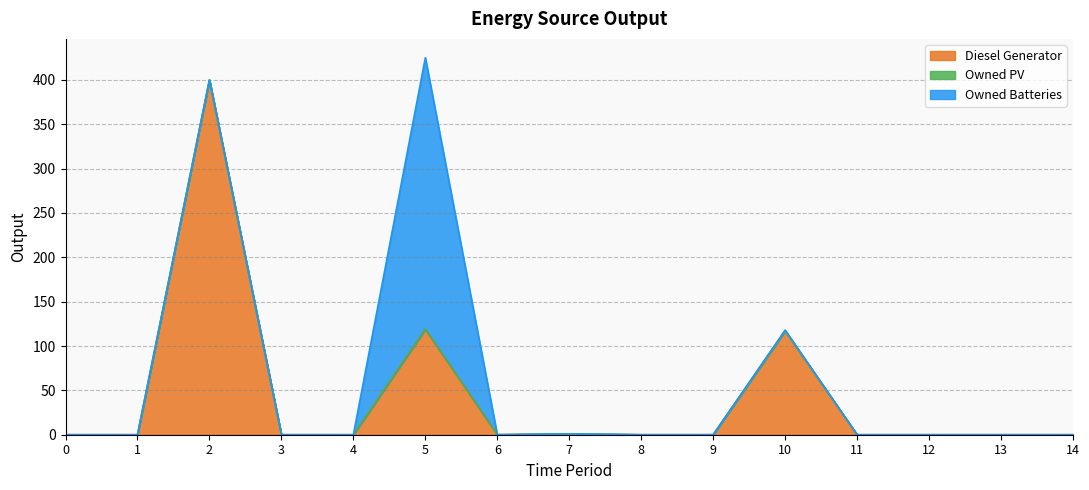

Is it true that Owned PV equals 0 at 1?

True